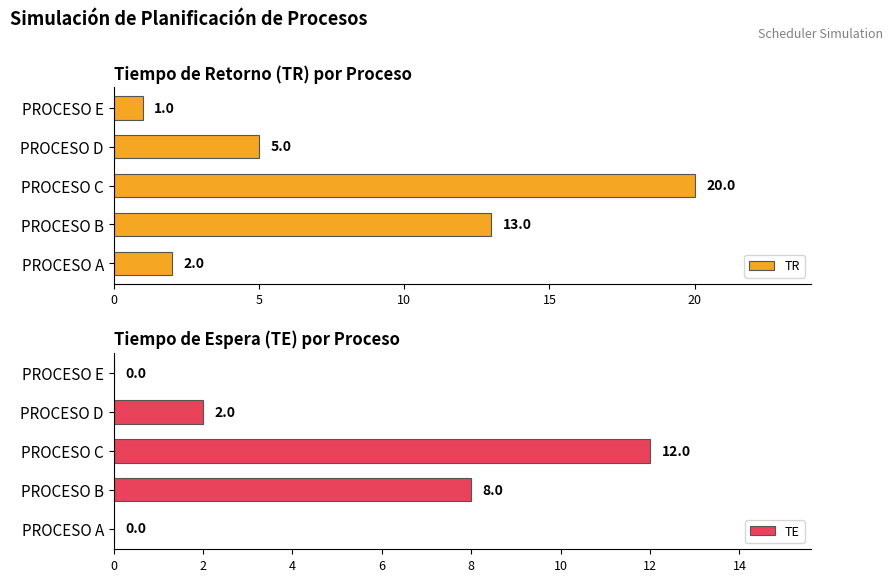

What is the average value of the TR series?

8